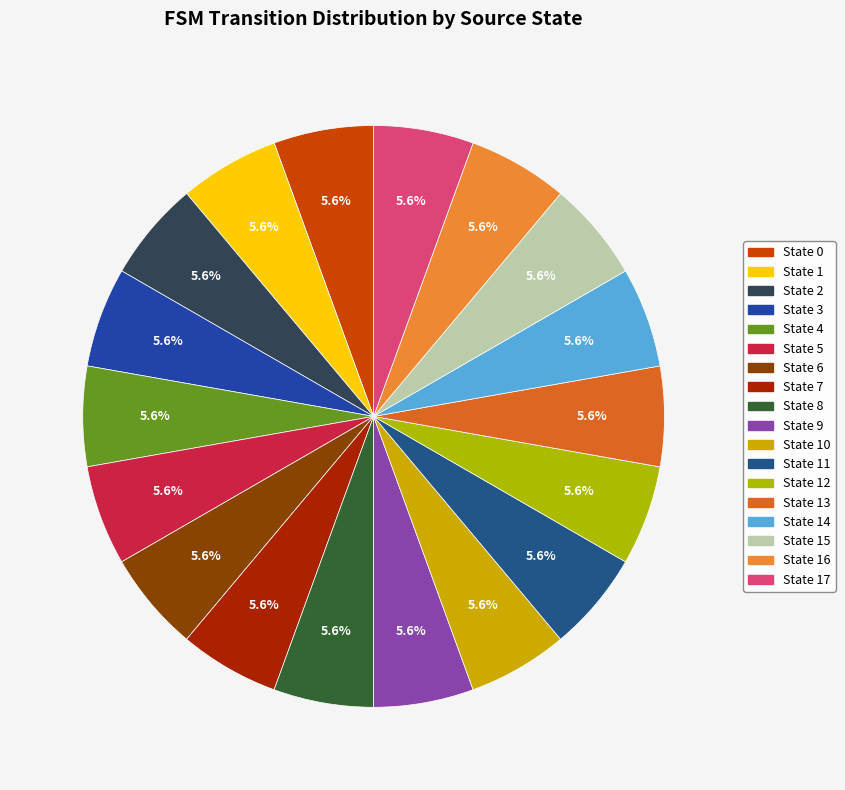

How many segments does this pie chart have?

18